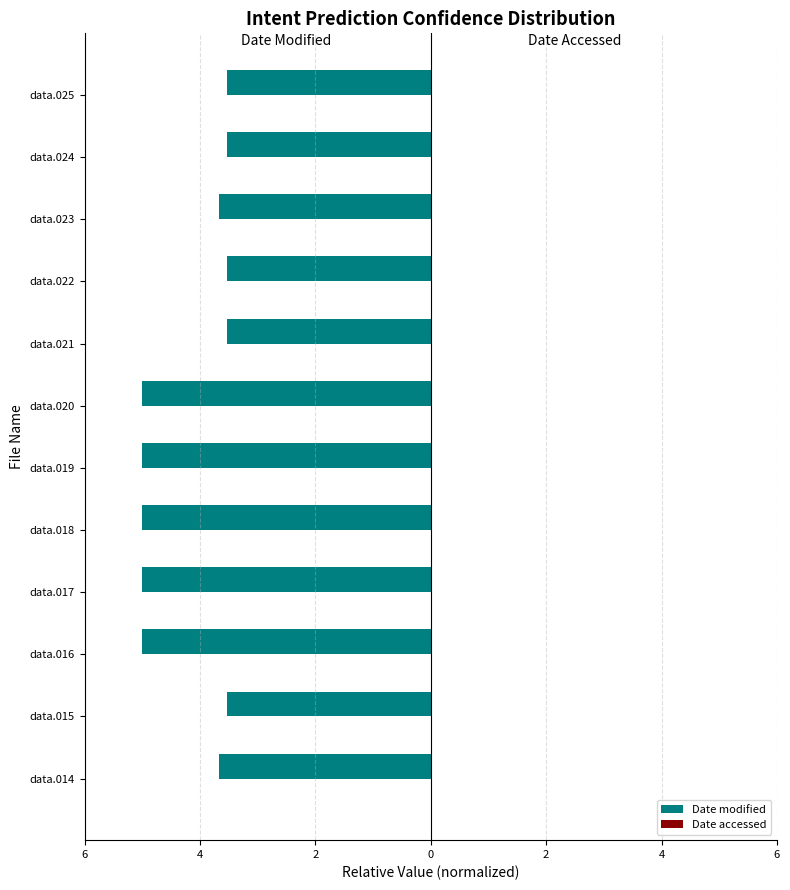

How many Date modified values are between -4 and -3?

7